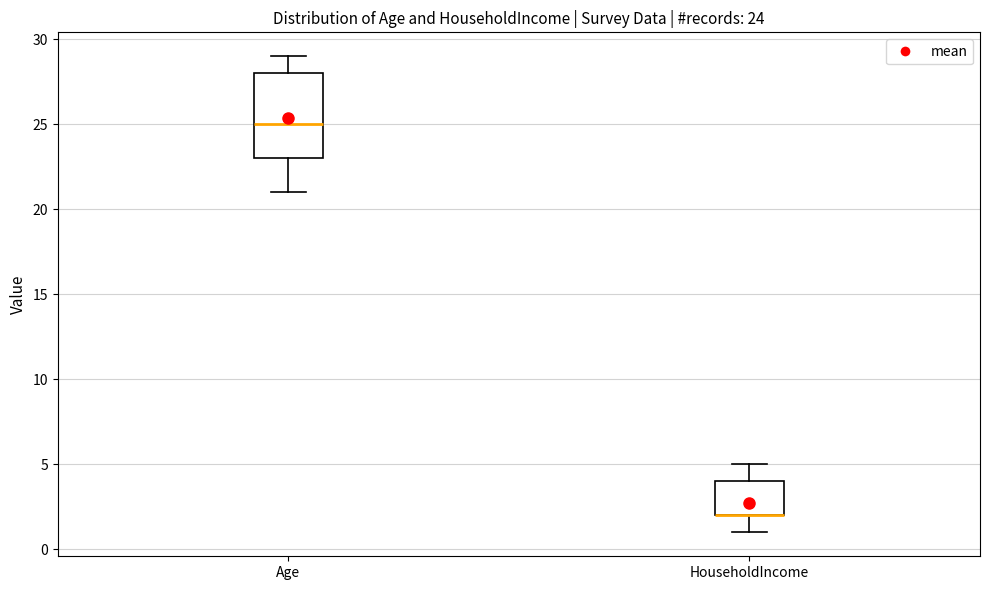

Which box is the tallest, from its lower edge to its upper edge?

Age